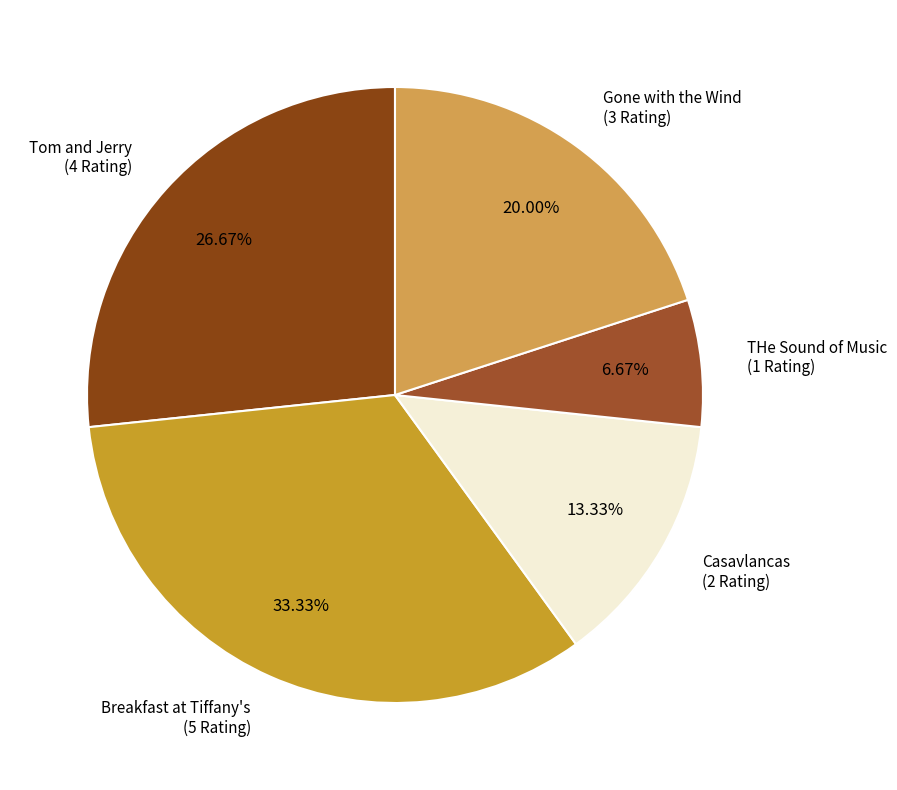

Does any single category account for the majority?

No